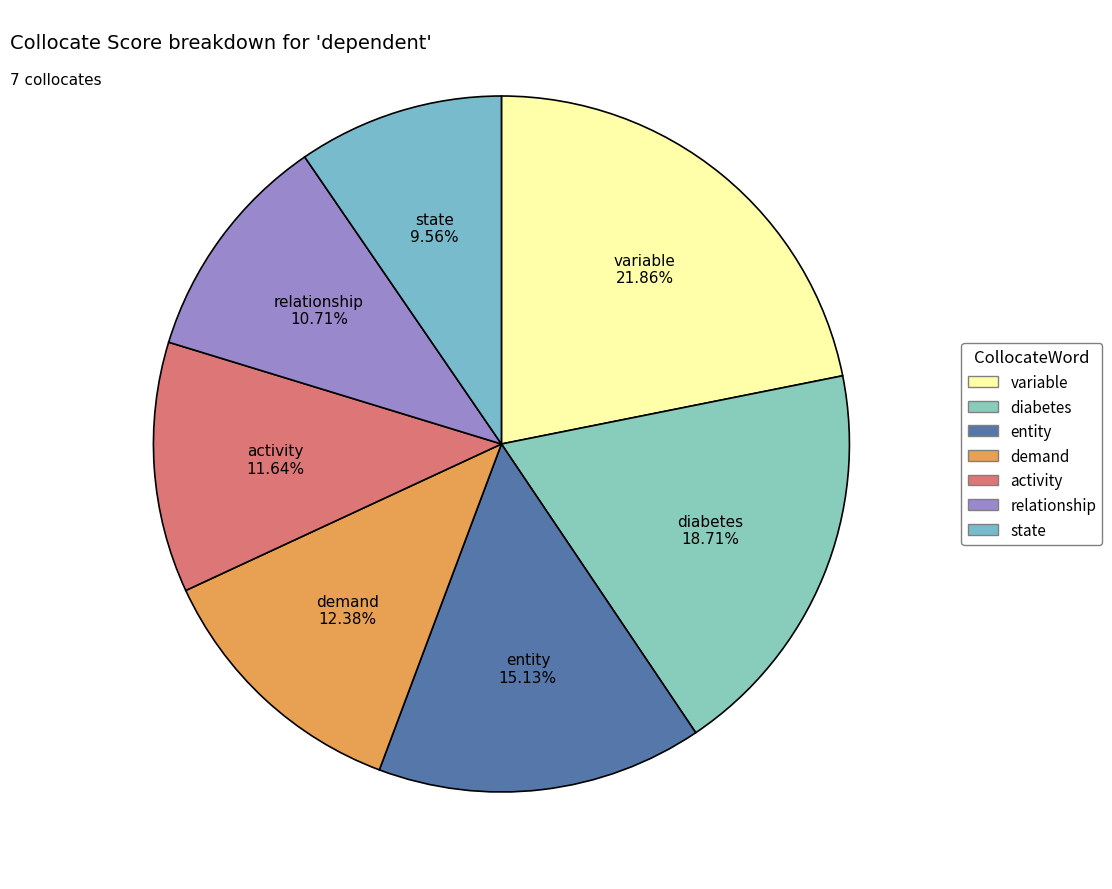

Which category has the smallest portion of the pie?

state